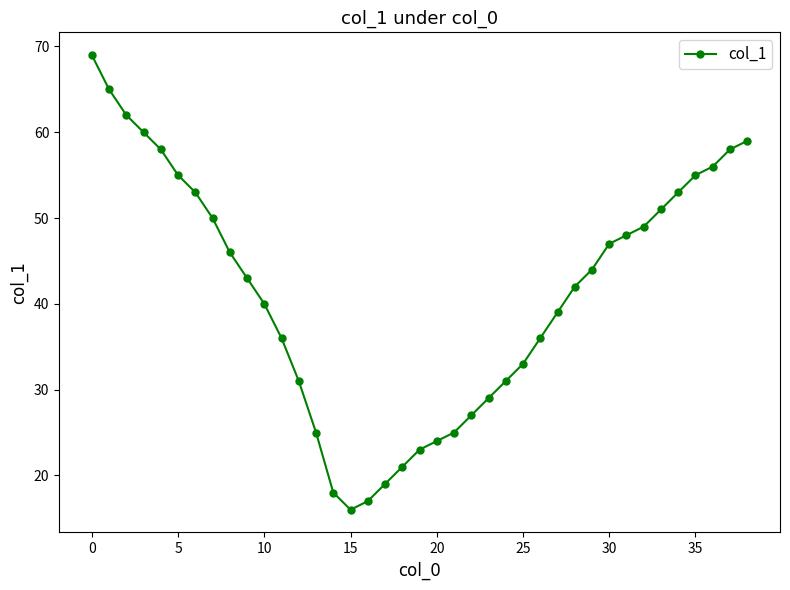

What is the value of the 22nd point from the left?

25